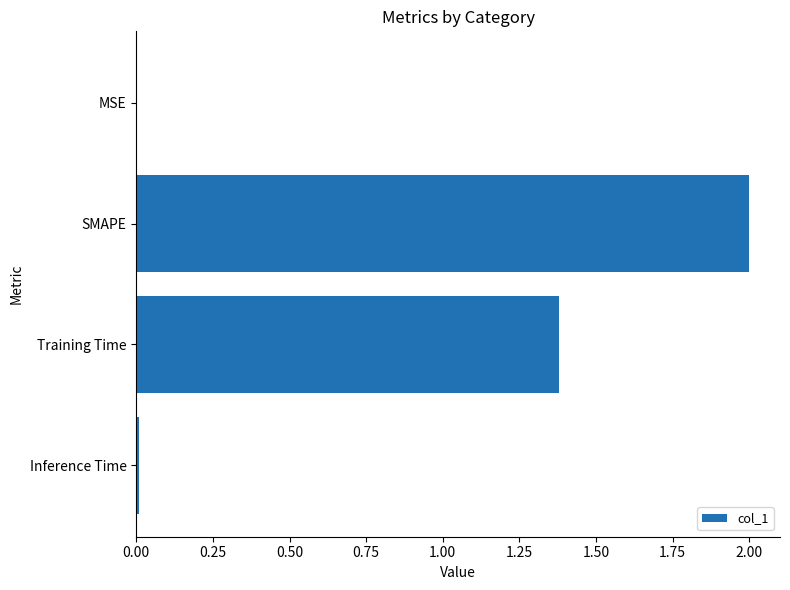

How many series are shown in this chart?

1